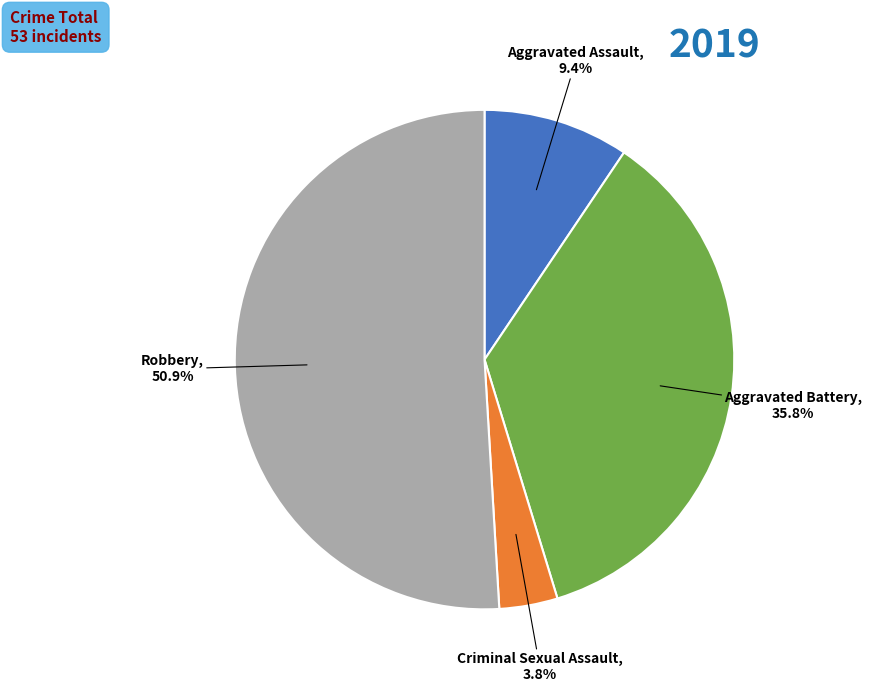

Which category has the biggest portion of the pie?

Robbery